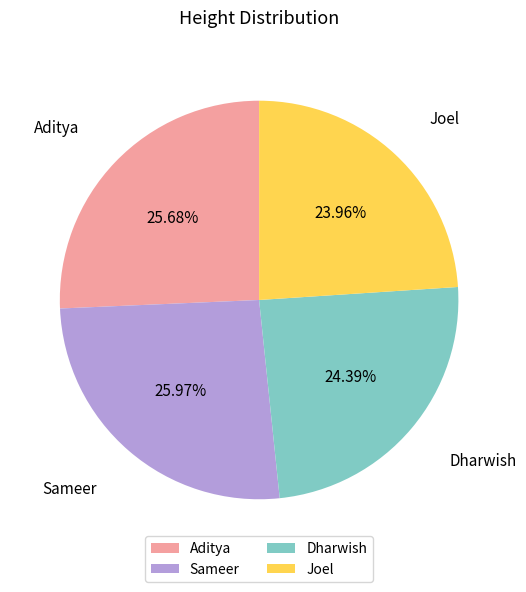

Is there any slice that represents more than half of the pie?

No